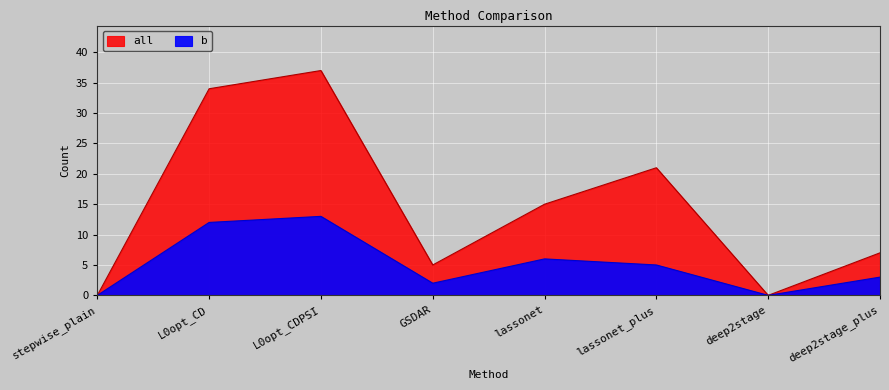

Where is all nearest to the value 18?

lassonet